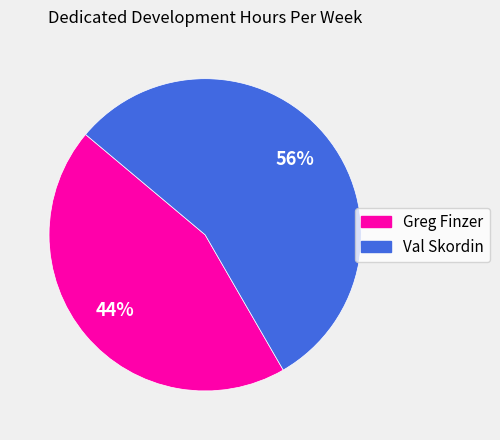

What percentage is the Val Skordin slice, to the nearest percent?

56%